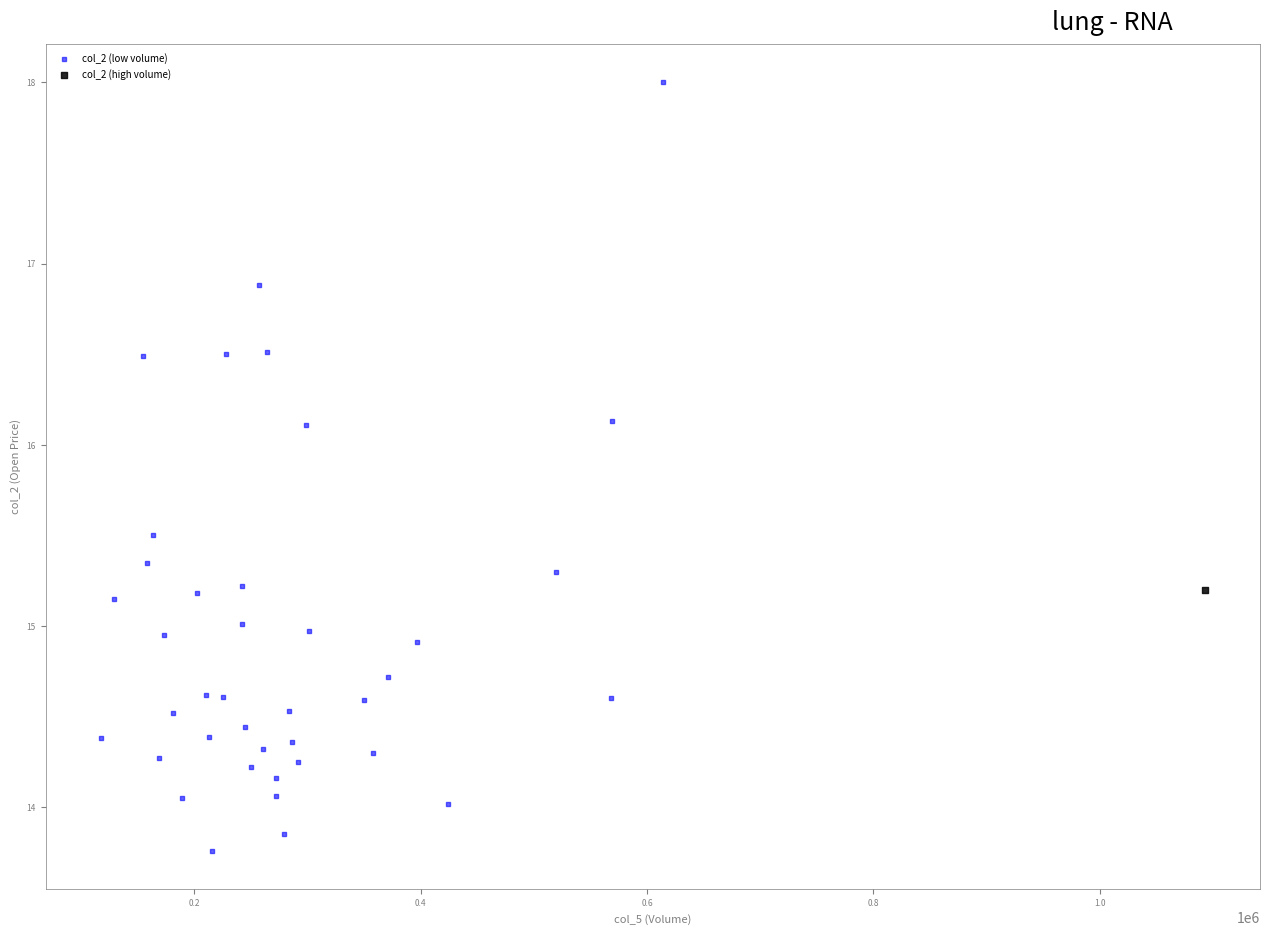

What are all the series names shown in the legend?

col_2 (low volume), col_2 (high volume)